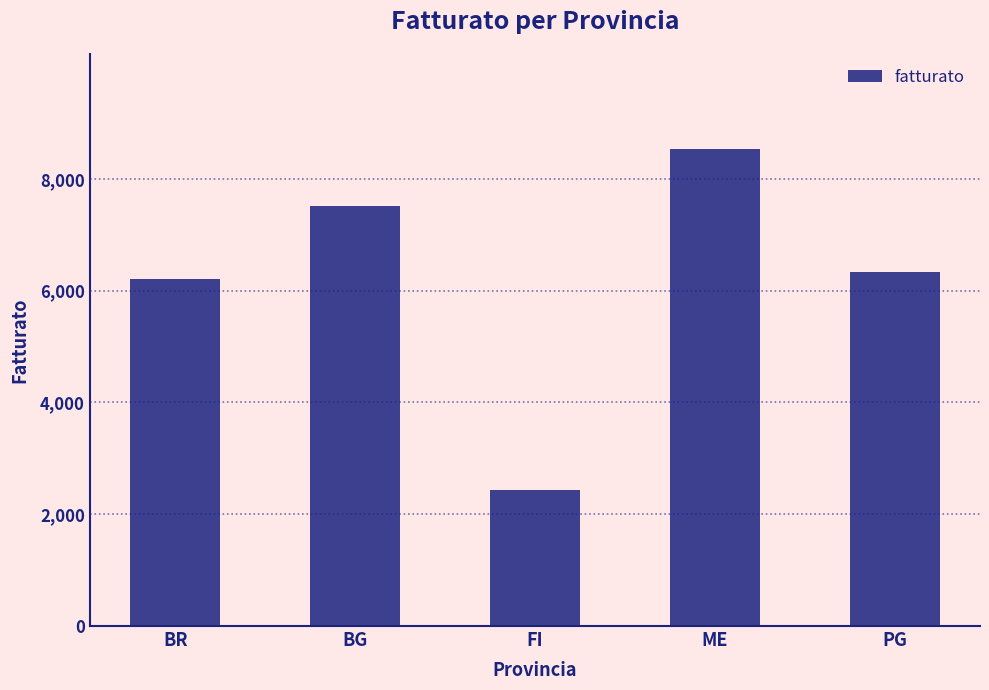

What is the average value?

6202